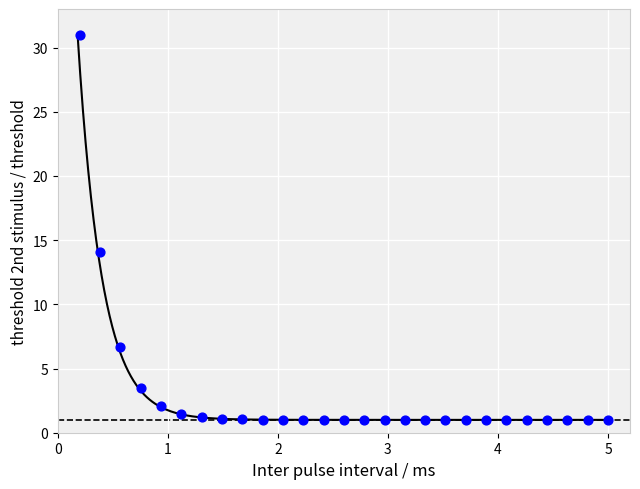

What is the range of X values (max minus min)?

4.8